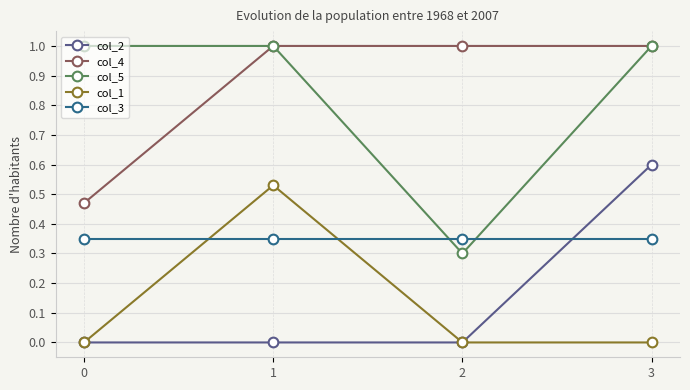

At which label does col_1 reach its peak?

1